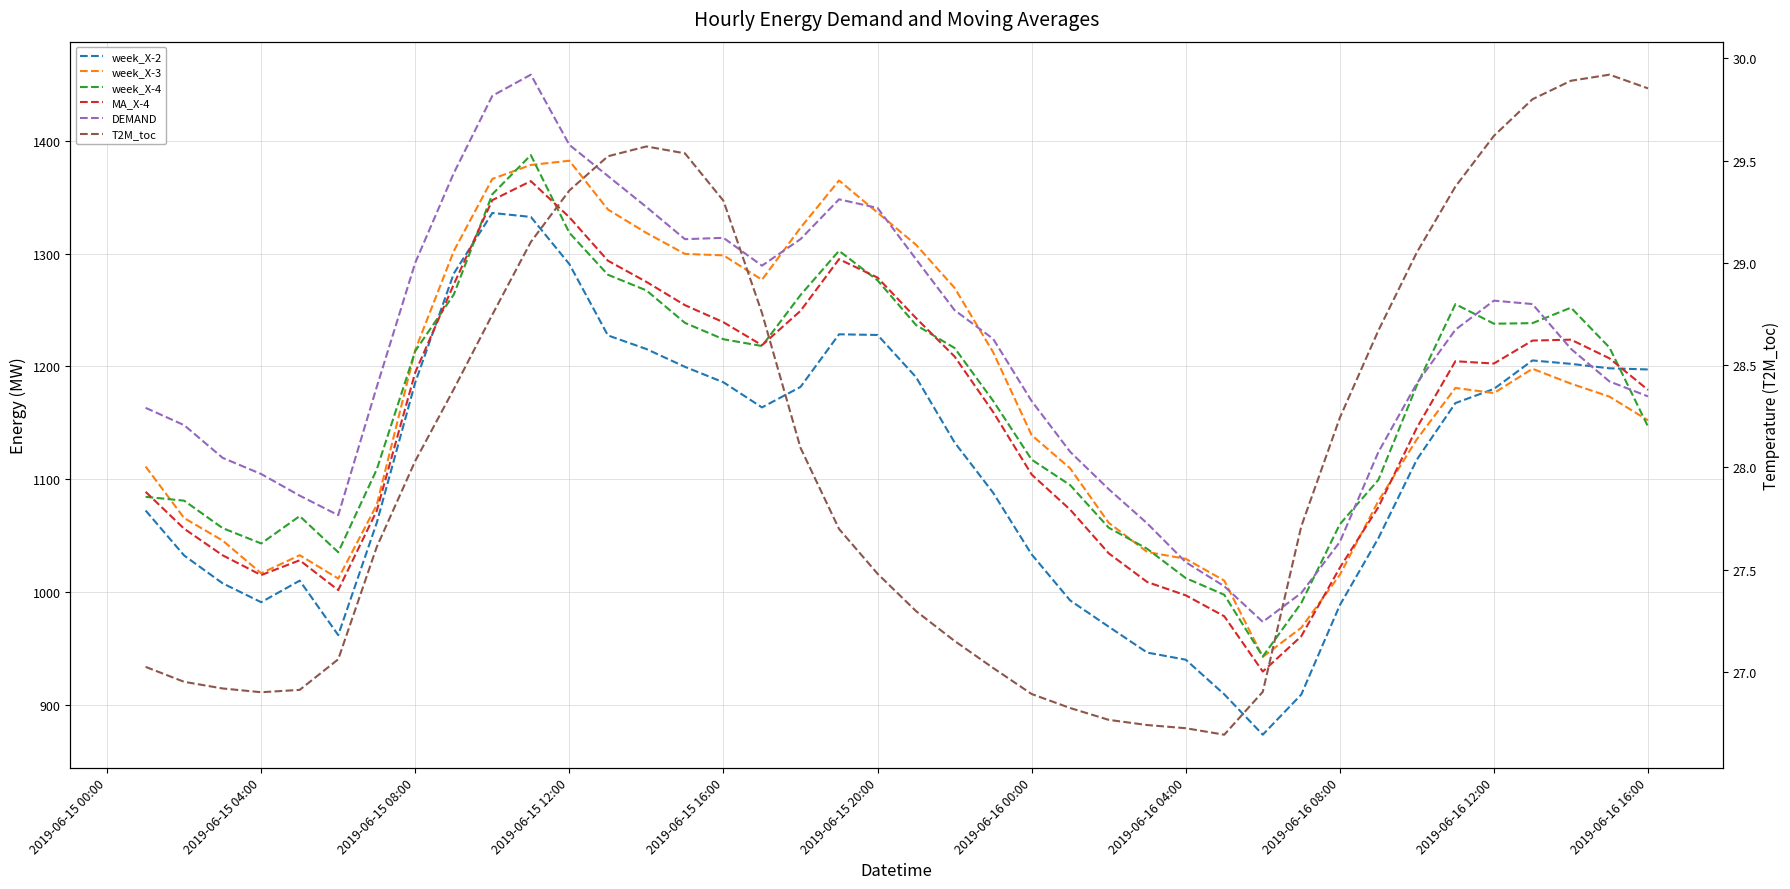

How many series are shown in this chart?

6